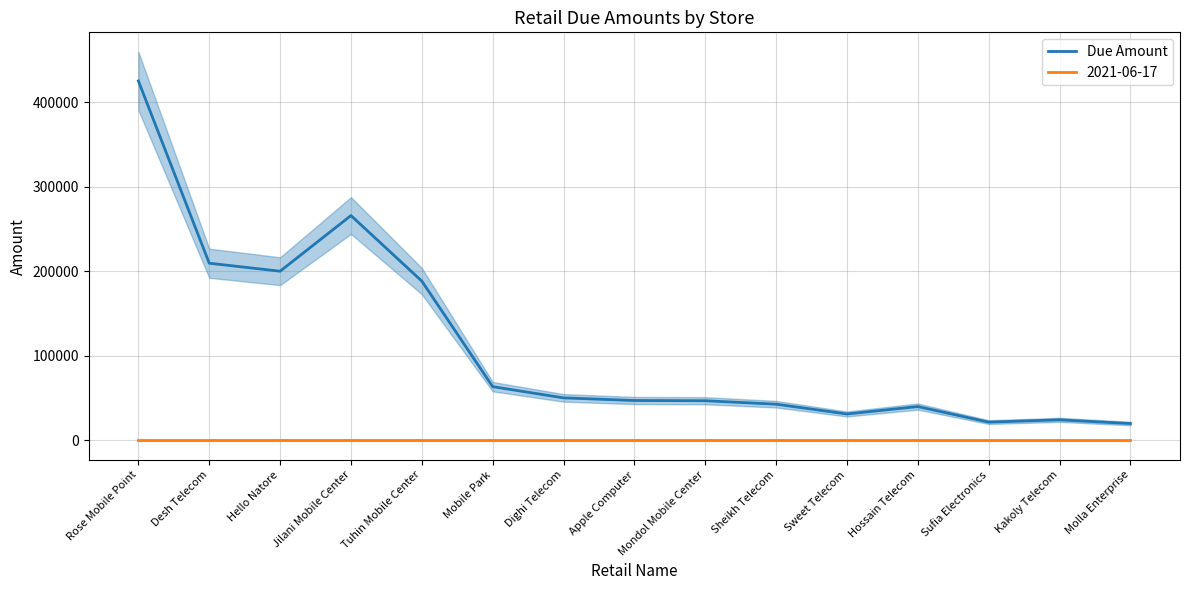

Reading right to left, transcribe all the data shown in this chart.

19585	24000	21286	39700	30930	42510	46620	46888	50000	63290	188285	265917	200000	209465	425350